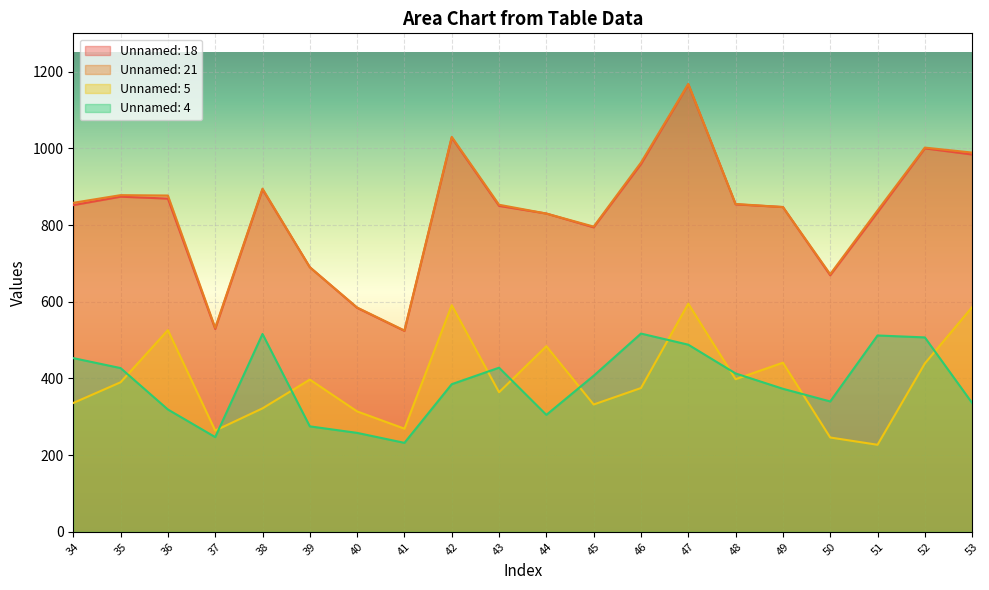

What are all the series names shown in the legend?

Unnamed: 18, Unnamed: 21, Unnamed: 5, Unnamed: 4